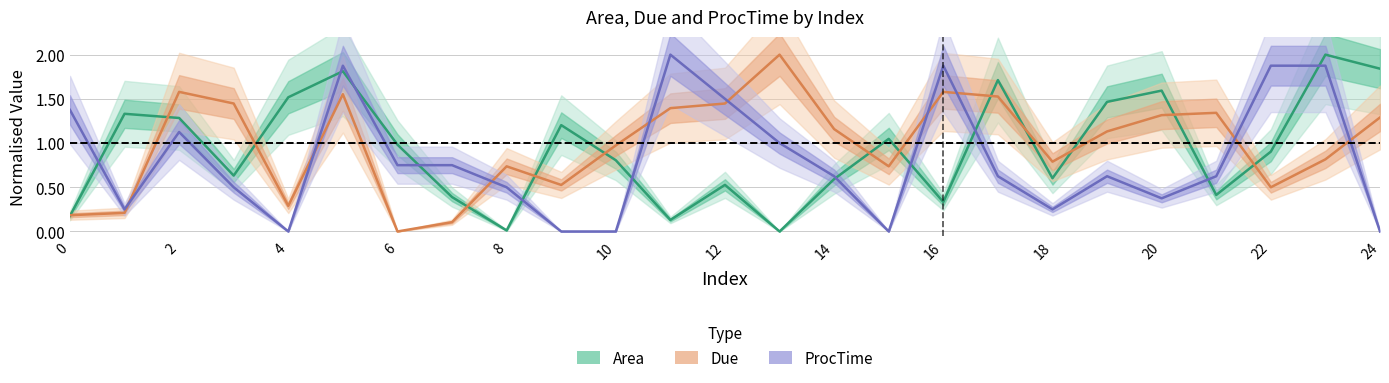

How many values in Due are above zero?

24